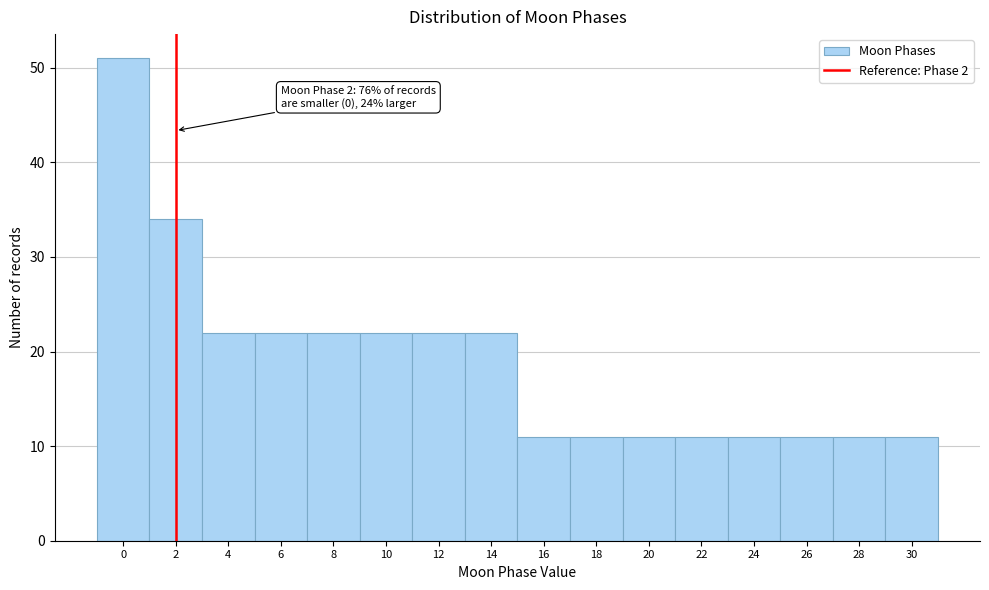

Over which range of the x-axis is the bar tallest?

-1 to 1